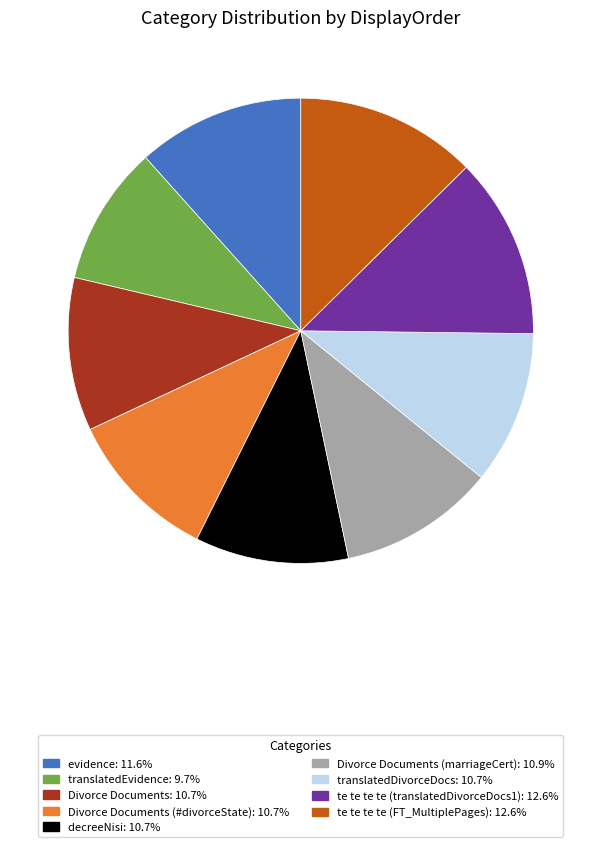

Is there any slice that represents more than half of the pie?

No